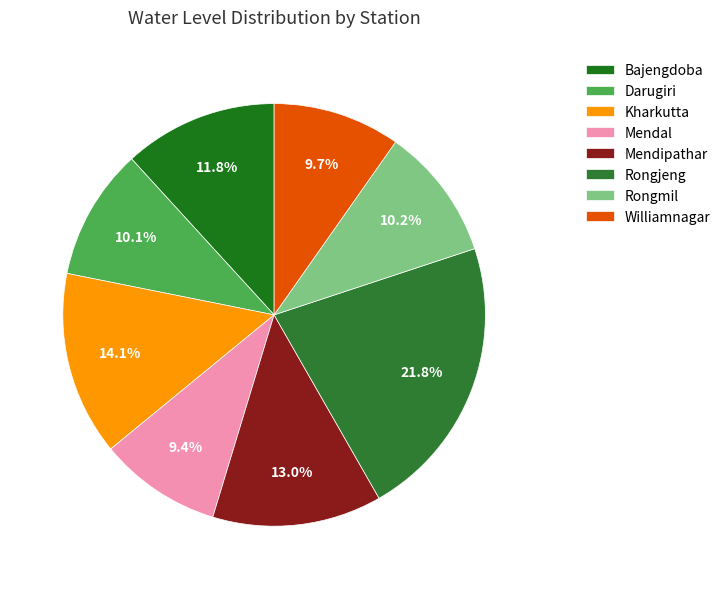

To the nearest percent, what percentage of the pie is Williamnagar?

10%